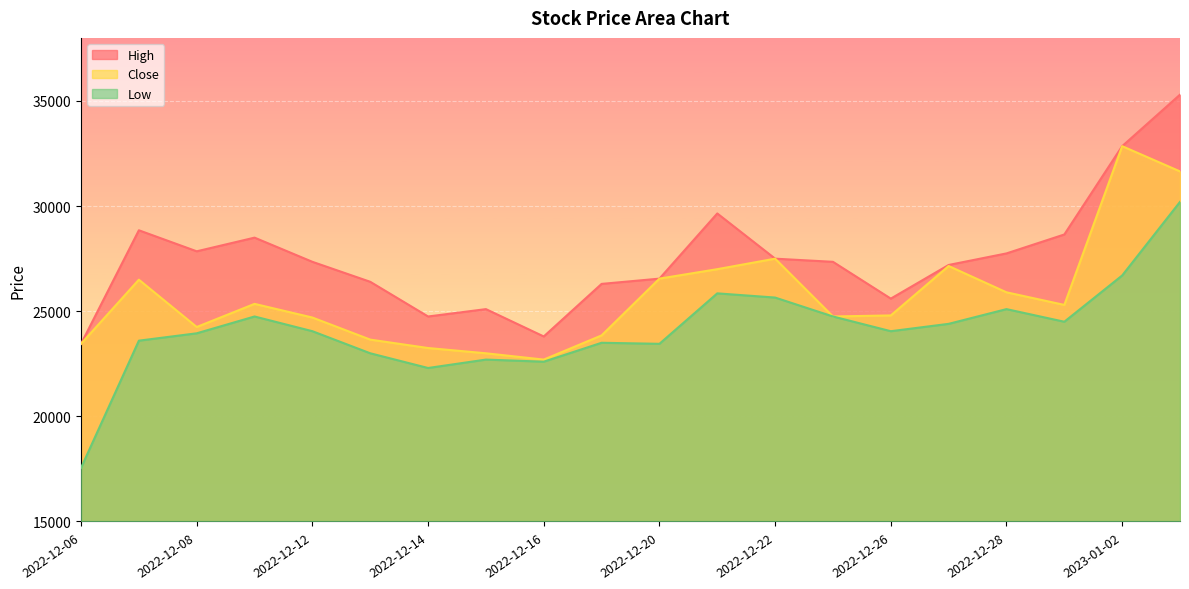

At which label does Close first exceed 25300?

2022-12-07